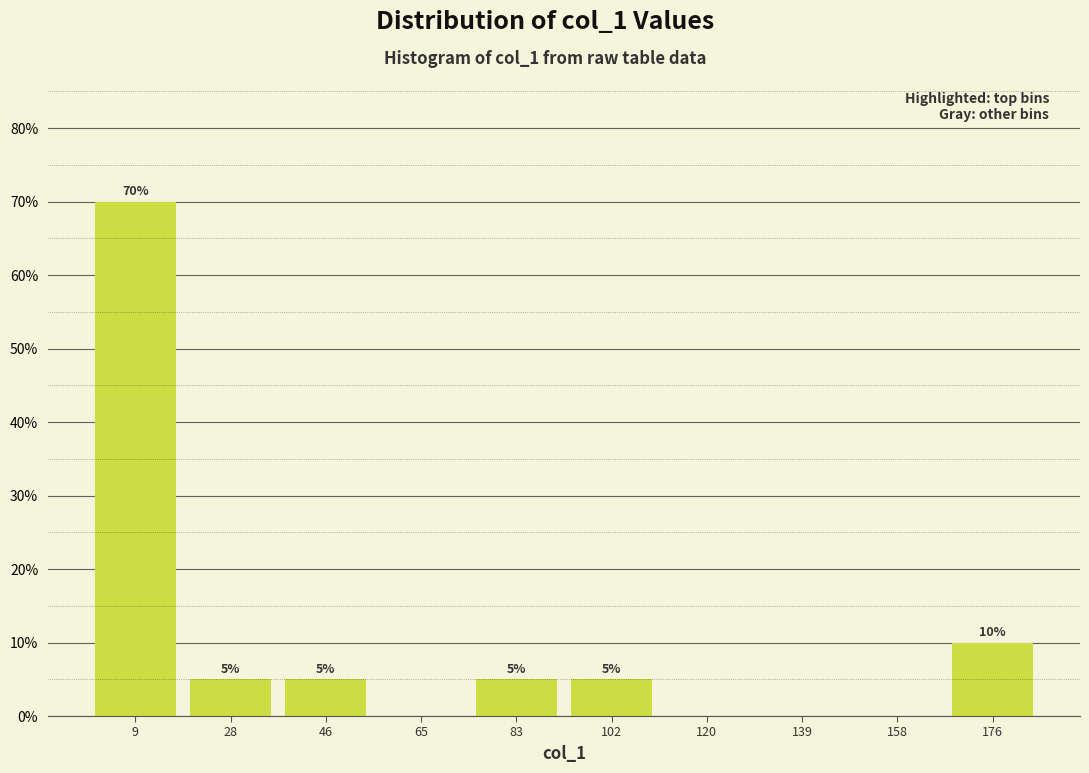

Over which range of the x-axis is the bar tallest?

0 to 18